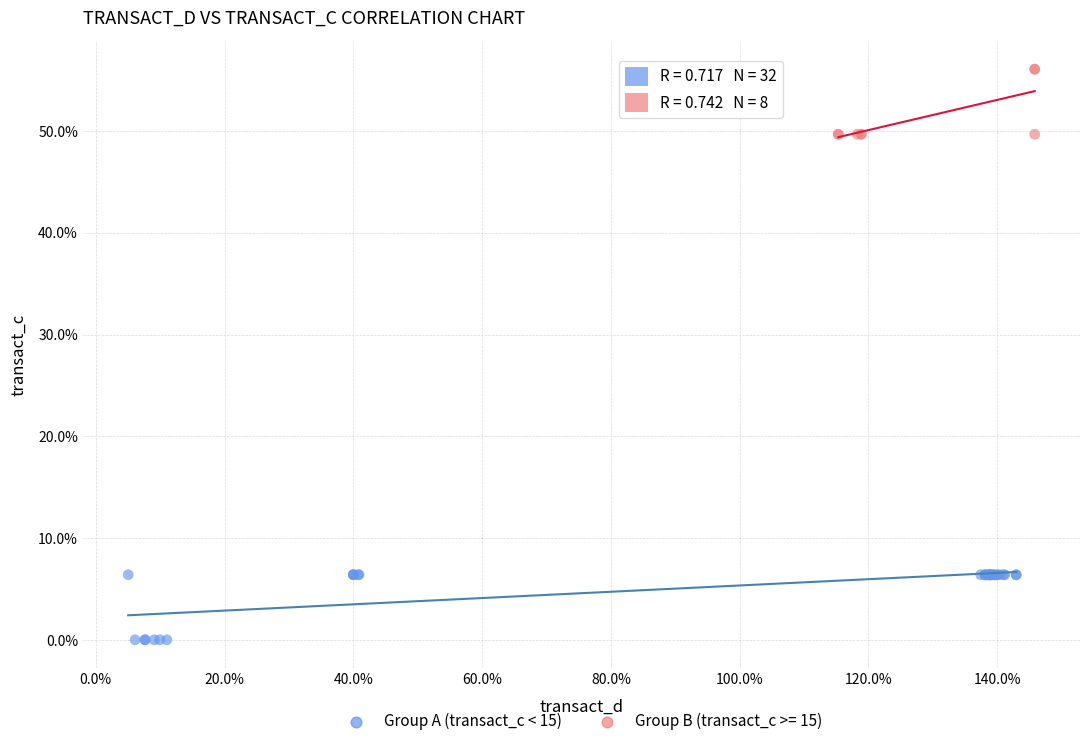

Which series reaches the minimum Y coordinate?

Group A (transact_c < 15)